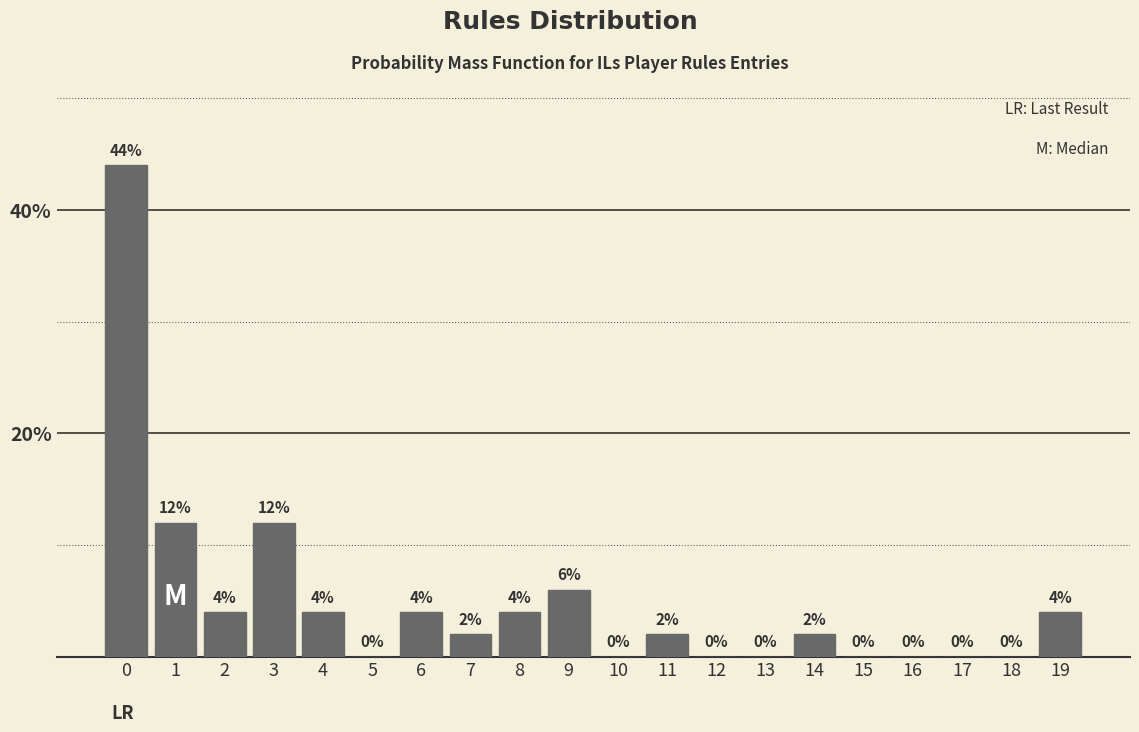

Reading left to right, transcribe this chart: for each bar, give the range it covers on the x-axis and its height.

-0.5 to 0.5: 44
0.5 to 1.5: 12
1.5 to 2.5: 4
2.5 to 3.5: 12
3.5 to 4.5: 4
4.5 to 5.5: 0
5.5 to 6.5: 4
6.5 to 7.5: 2
7.5 to 8.5: 4
8.5 to 9.5: 6
9.5 to 10.5: 0
10.5 to 11.5: 2
11.5 to 12.5: 0
12.5 to 13.5: 0
13.5 to 14.5: 2
14.5 to 15.5: 0
15.5 to 16.5: 0
16.5 to 17.5: 0
17.5 to 18.5: 0
18.5 to 19.5: 4